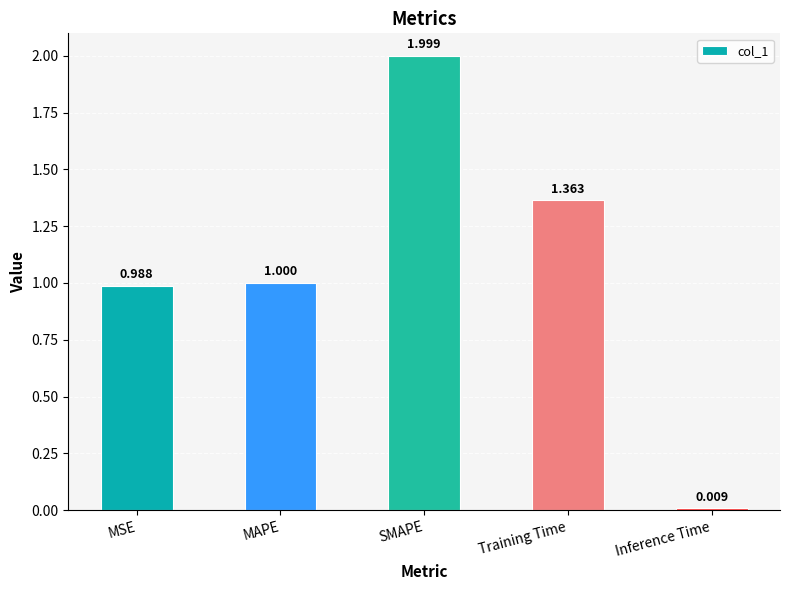

Between SMAPE and Inference Time, which is larger?

SMAPE